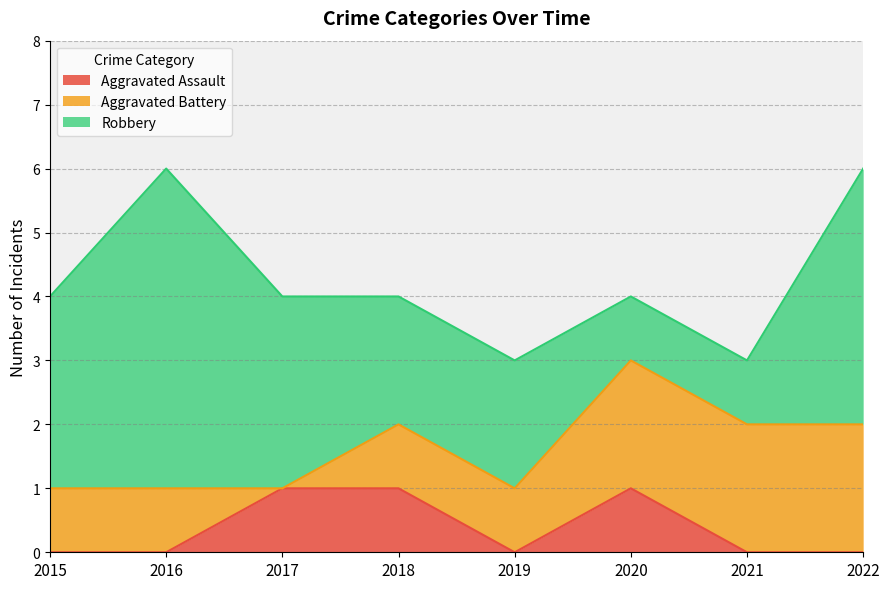

Between 2018 and 2020, which series saw the biggest shift?

Aggravated Battery